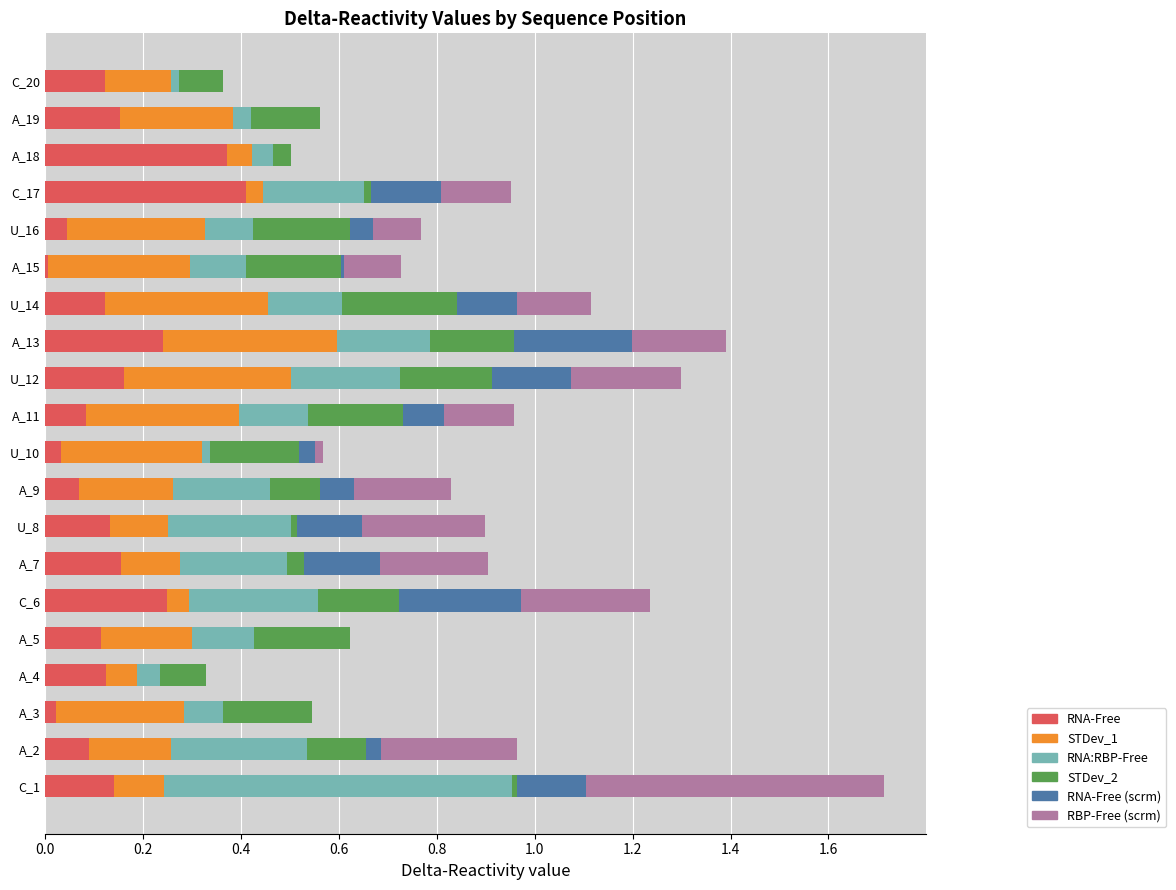

What is the total value across all series at A_18?

0.5